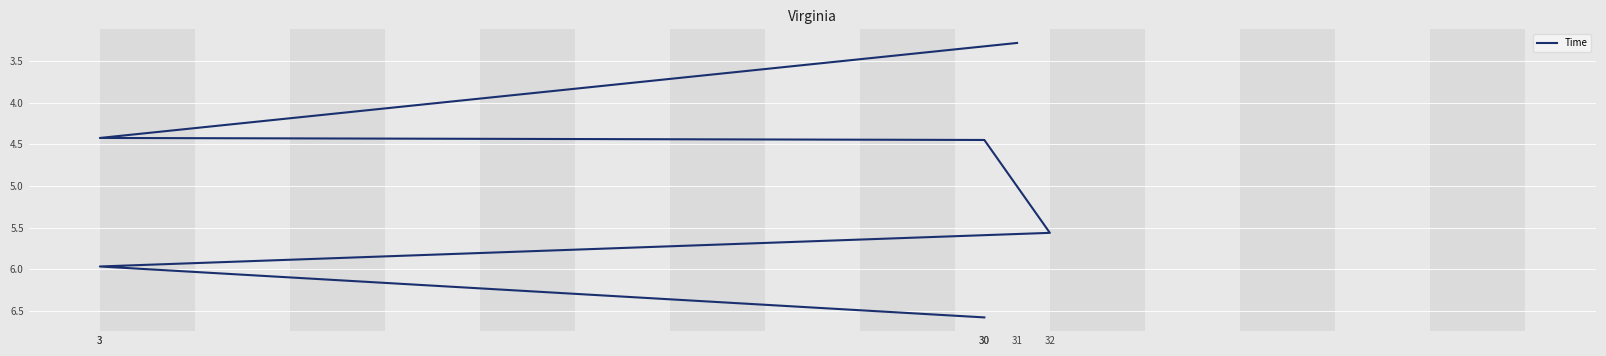

What is the label of the 3rd point from the right?

32